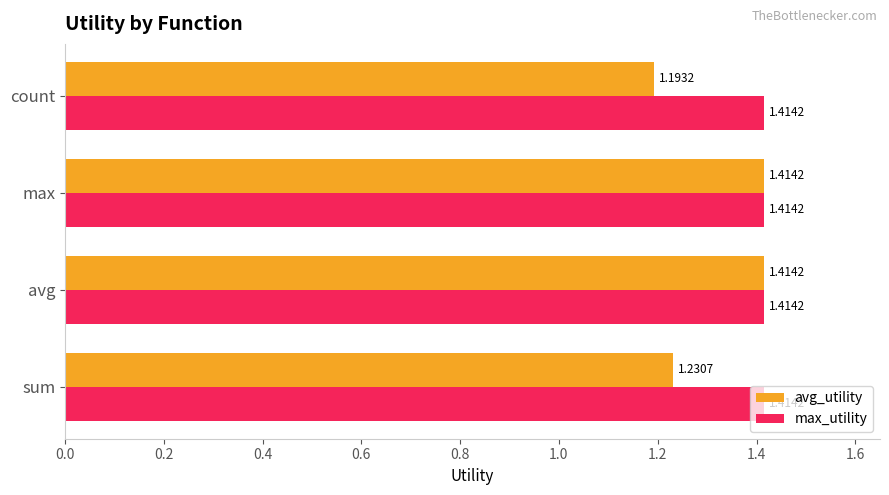

At which label is avg_utility closest to 1?

count